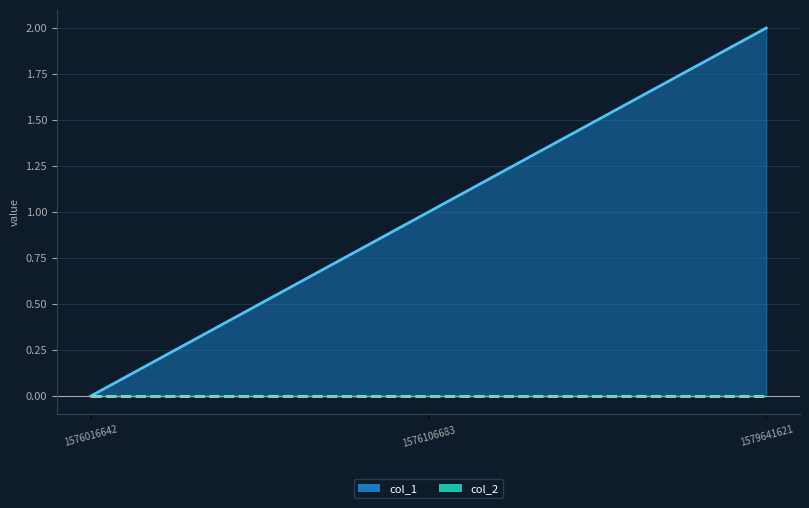

Count the number of data series in this chart.

2